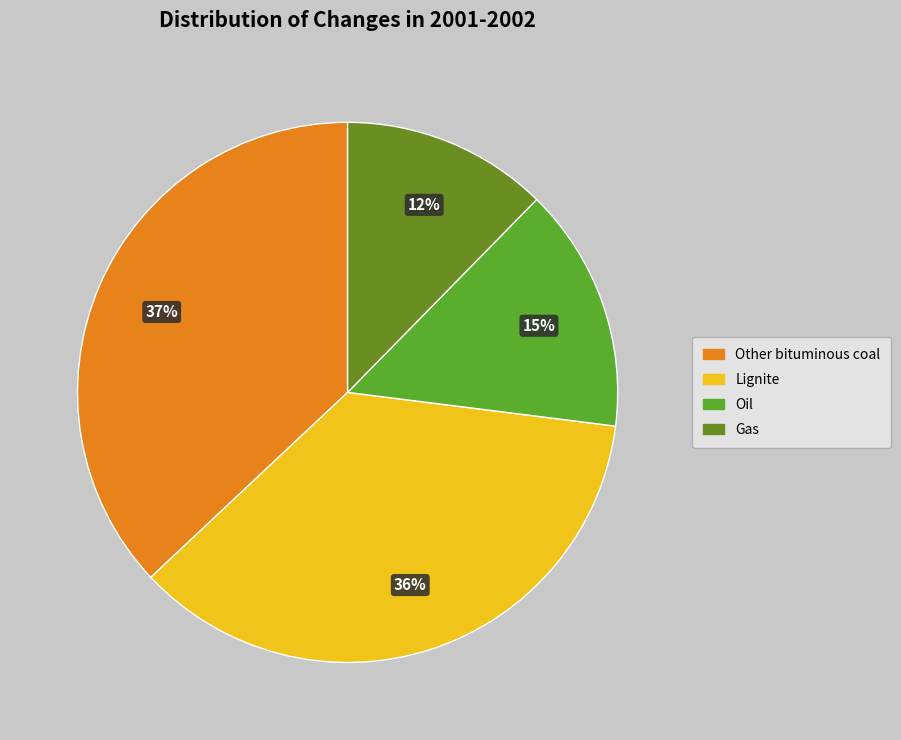

To the nearest percent, what is the difference between the Oil and Other bituminous coal slice percentages?

22%